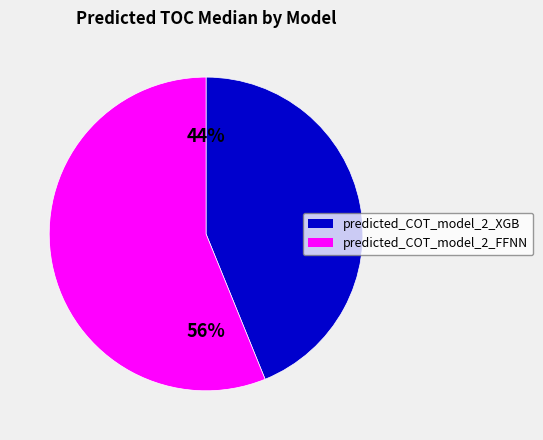

Which has a higher value, predicted_COT_model_2_FFNN or predicted_COT_model_2_XGB?

predicted_COT_model_2_FFNN